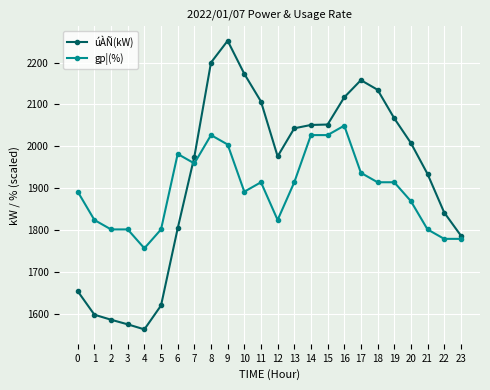

Is the value of úÀÑ(kW) at 11 greater than the value of gp¦(%) at 19?

Yes